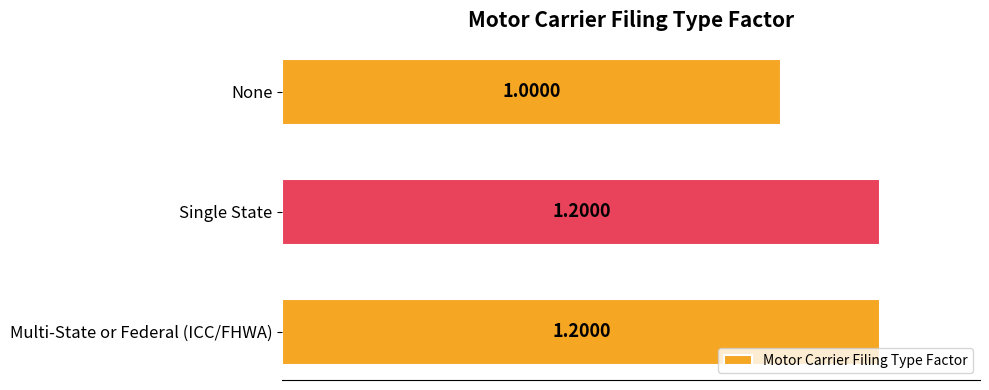

Approximately how many times larger is the value at None compared to Multi-State or Federal (ICC/FHWA)?

0.8